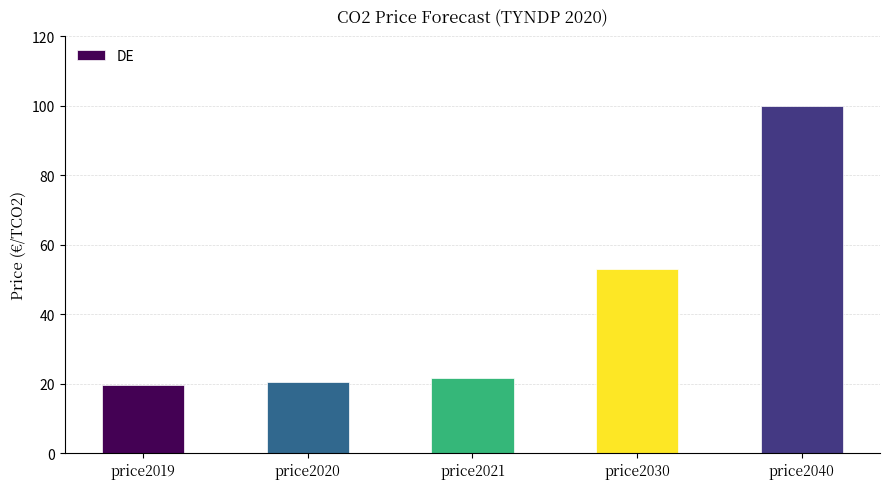

The value at price2020 is 20.4. True or false?

True